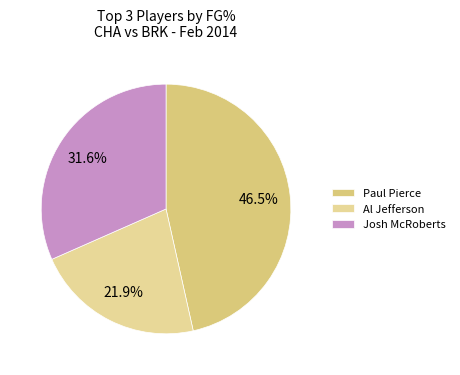

Count the number of slices in the pie.

3